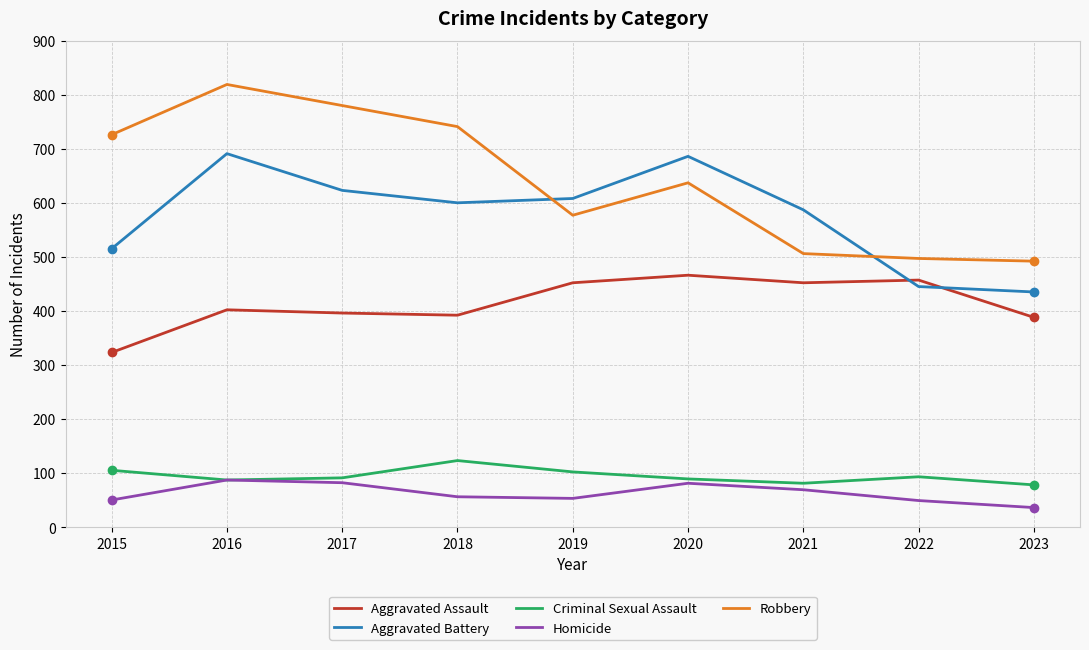

How many interior local peaks does the Homicide series have?

2